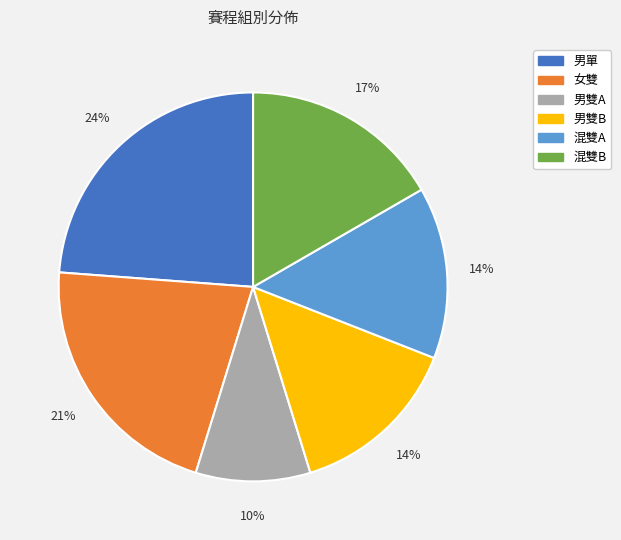

The 混雙A slice represents 14% of the pie. True or false?

True